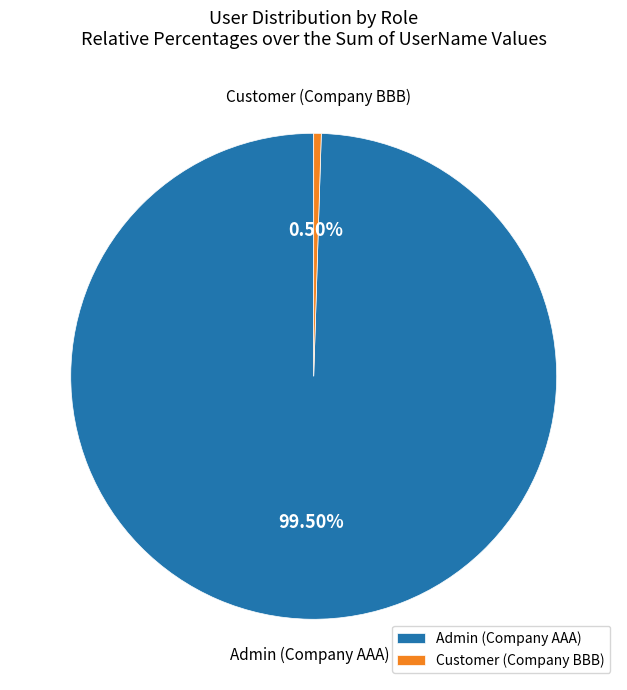

Count the number of slices in the pie.

2